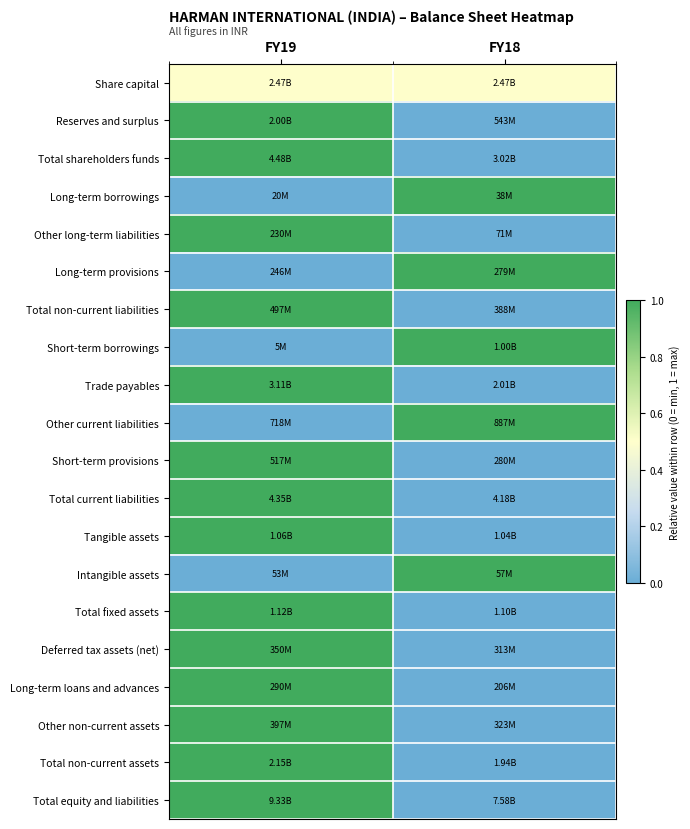

At how many categories does at least one series exceed 0?

2